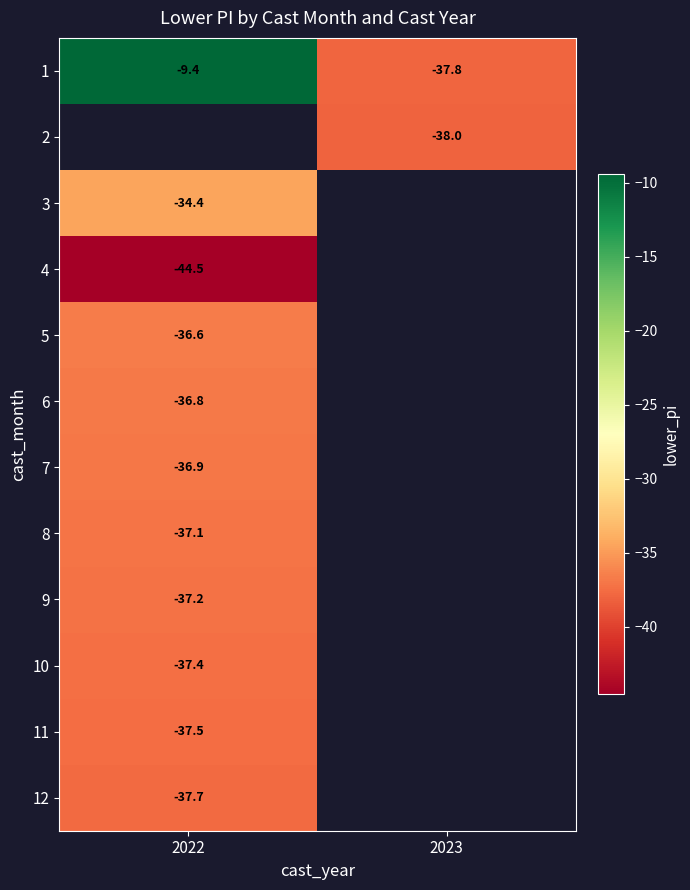

What is the spread (max minus min) of values at 2023?

0.1